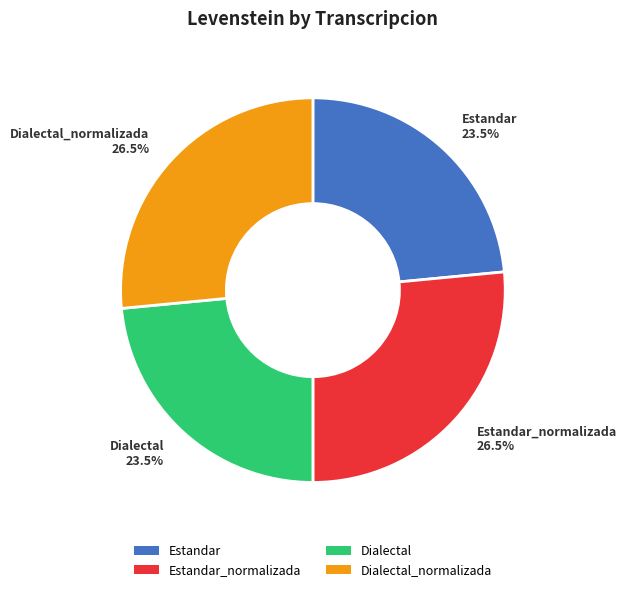

What portion of the pie excludes Dialectal_normalizada?

73.5%